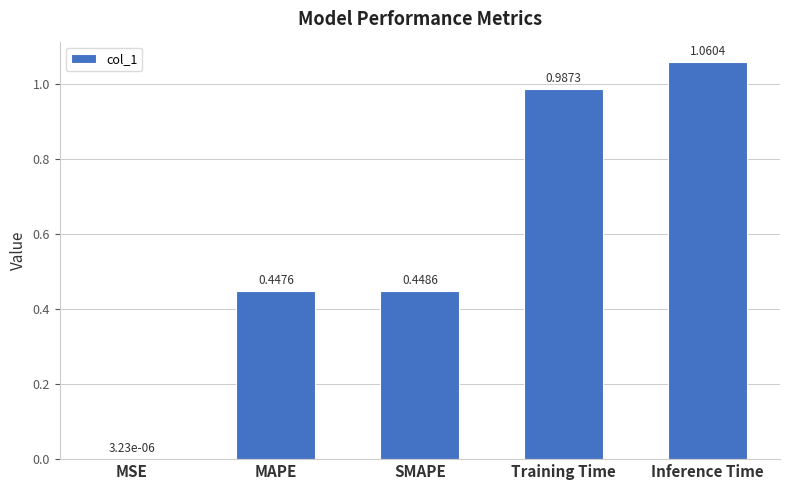

At which label is the value closest to 0?

MSE